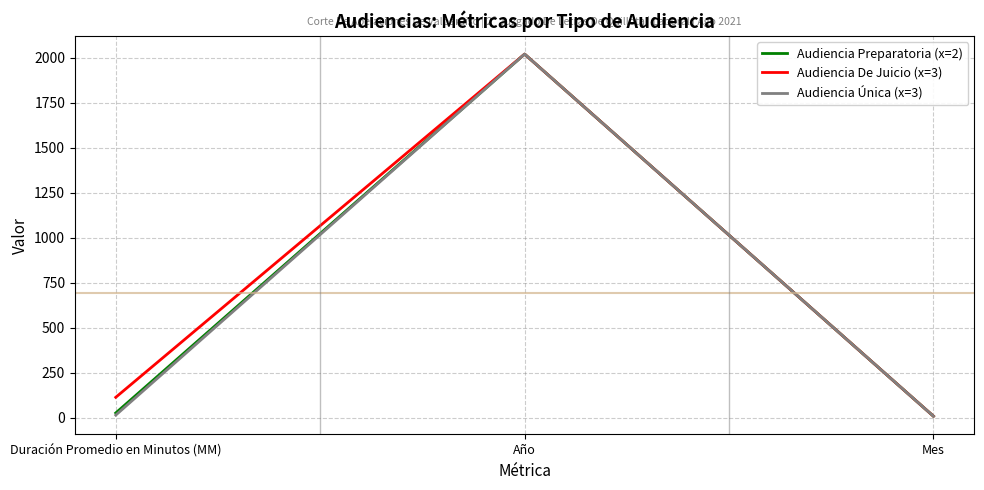

At which category is the sum across all series the highest?

Año